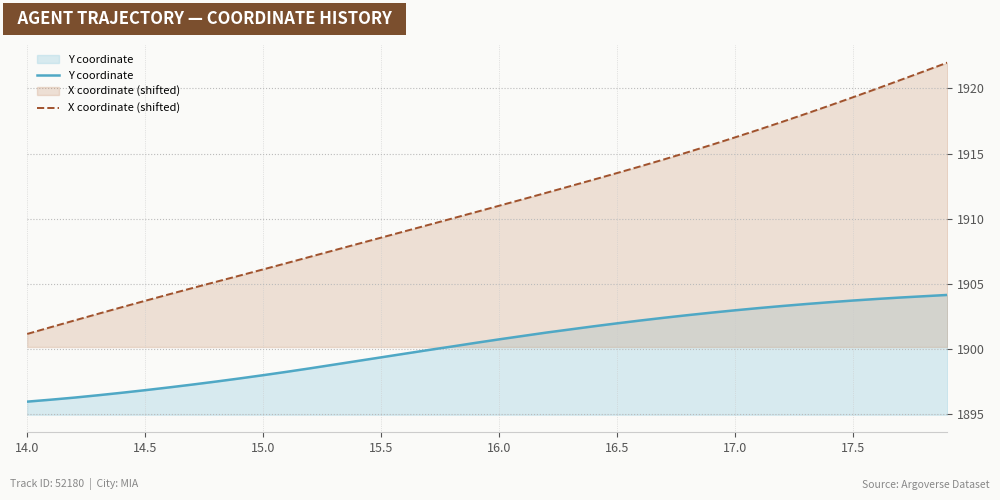

What is the spread (max minus min) of values at 15.5?

9.2